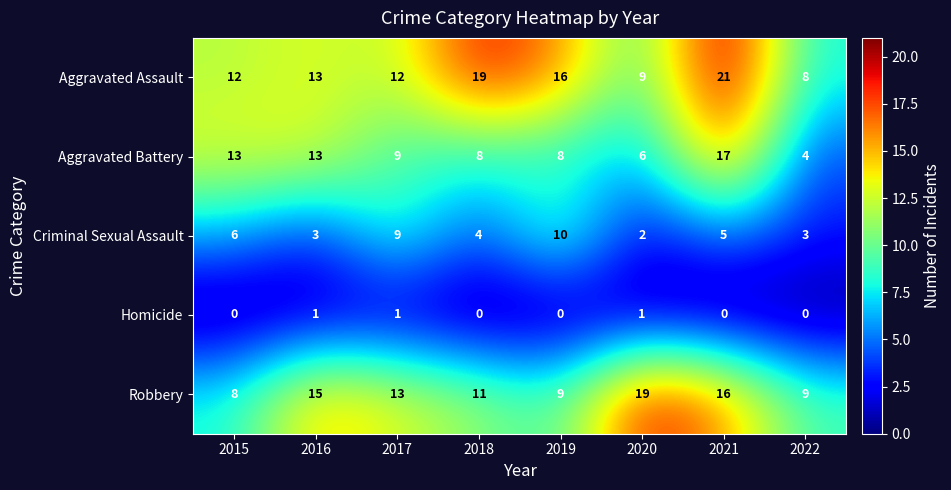

What is the approximate value of Robbery at 2017, to the nearest 5?

15